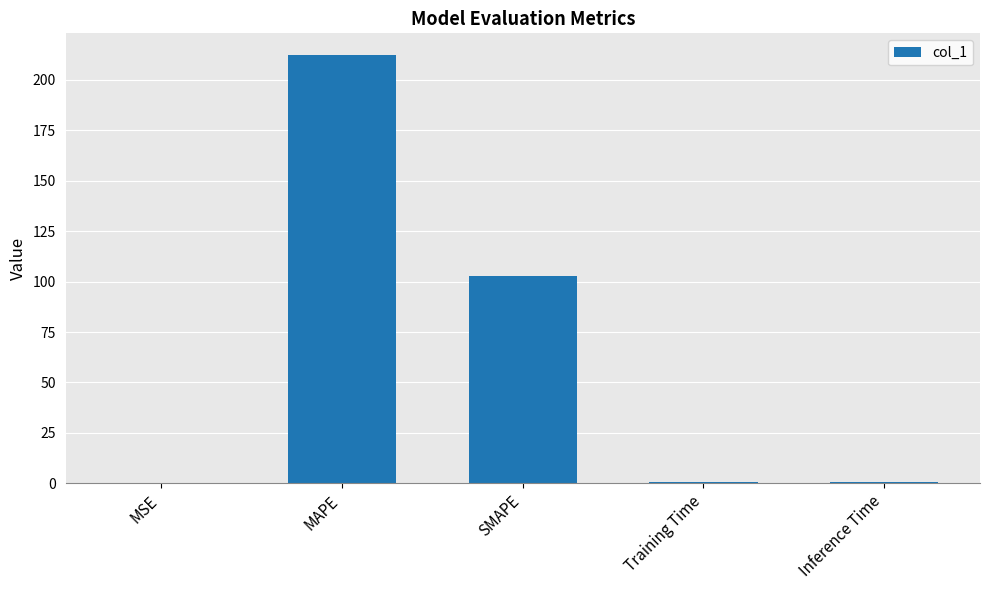

What is the sum of all values?

317.1